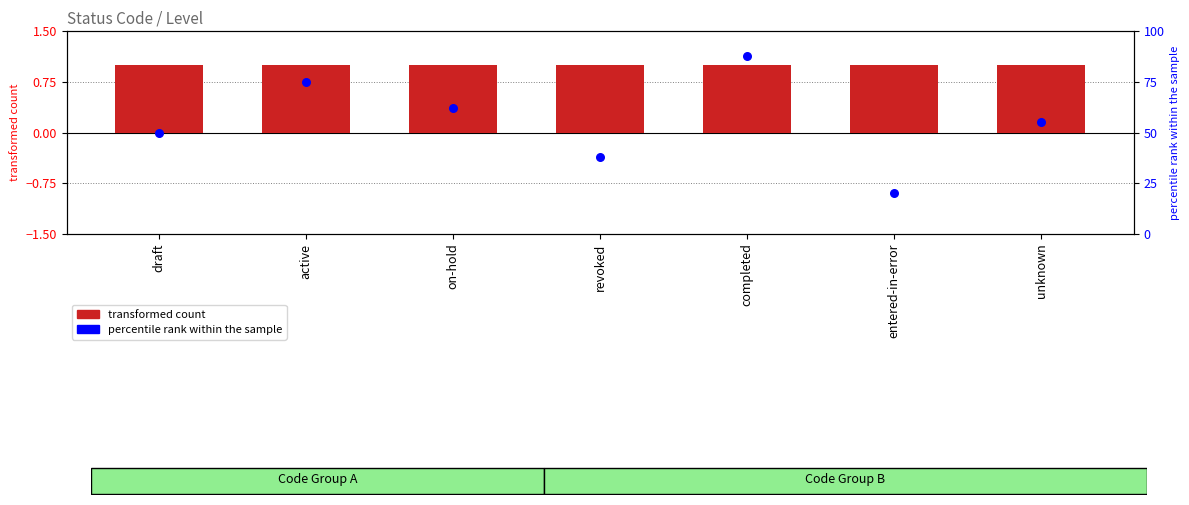

What is the total value across all series at draft?

51